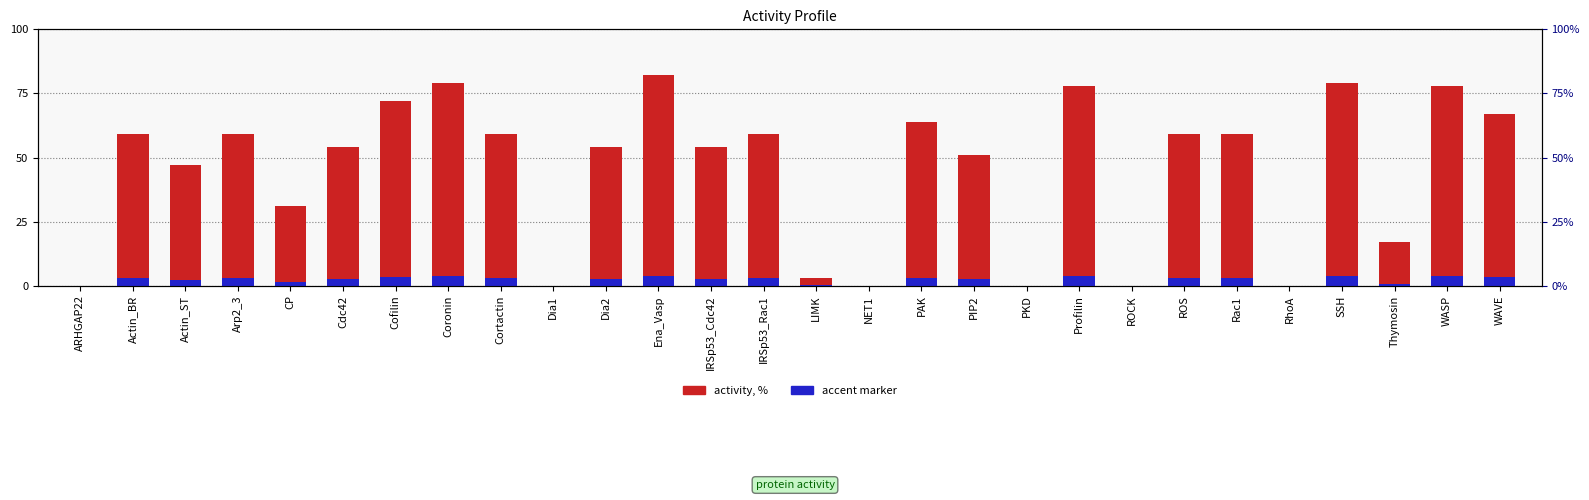

What is the difference between the accent marker values at Actin_ST and IRSp53_Cdc42?

0.4